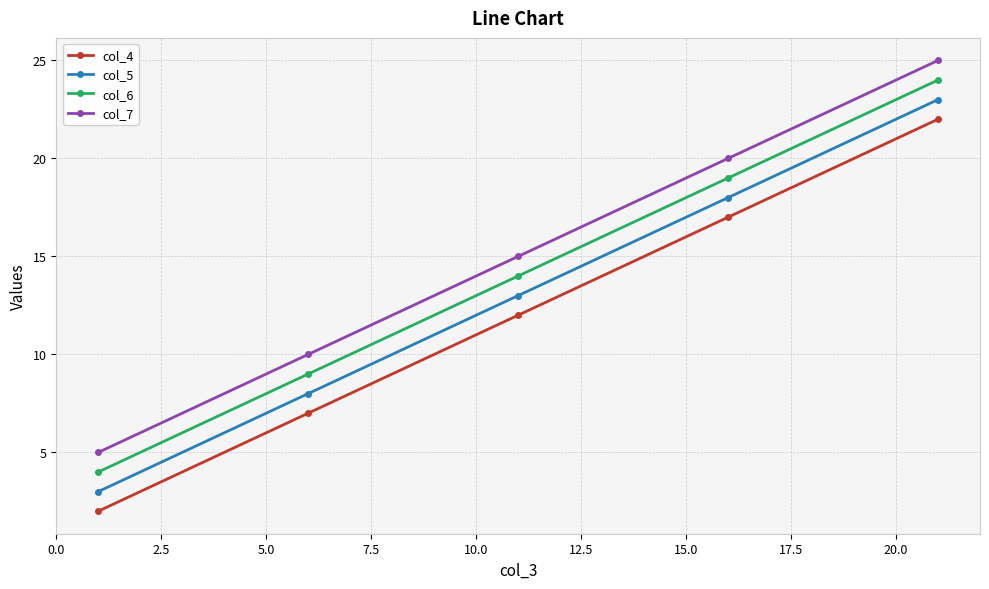

Rank the series by their average value, from highest to lowest.

col_7, col_6, col_5, col_4